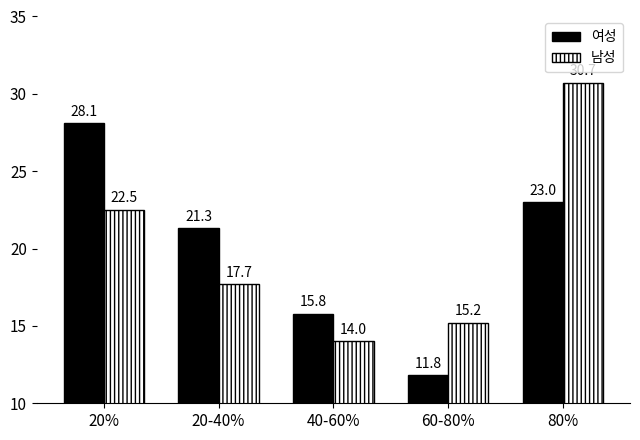

Which series changed the most between 20% and 20-40%?

여성